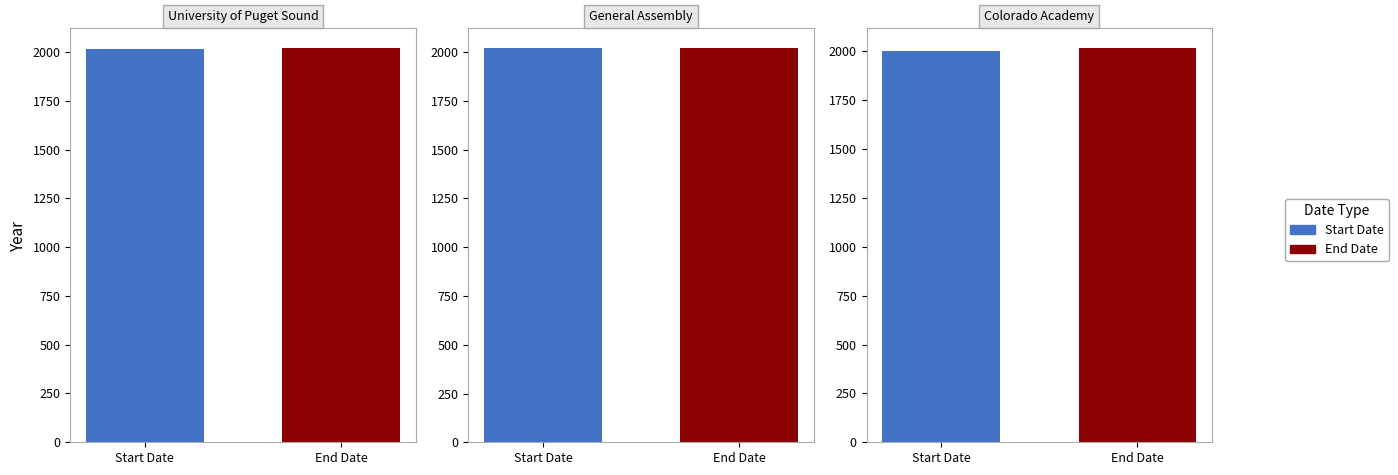

What is the sum of the End Date values at University of Puget Sound and General Assembly?

4041